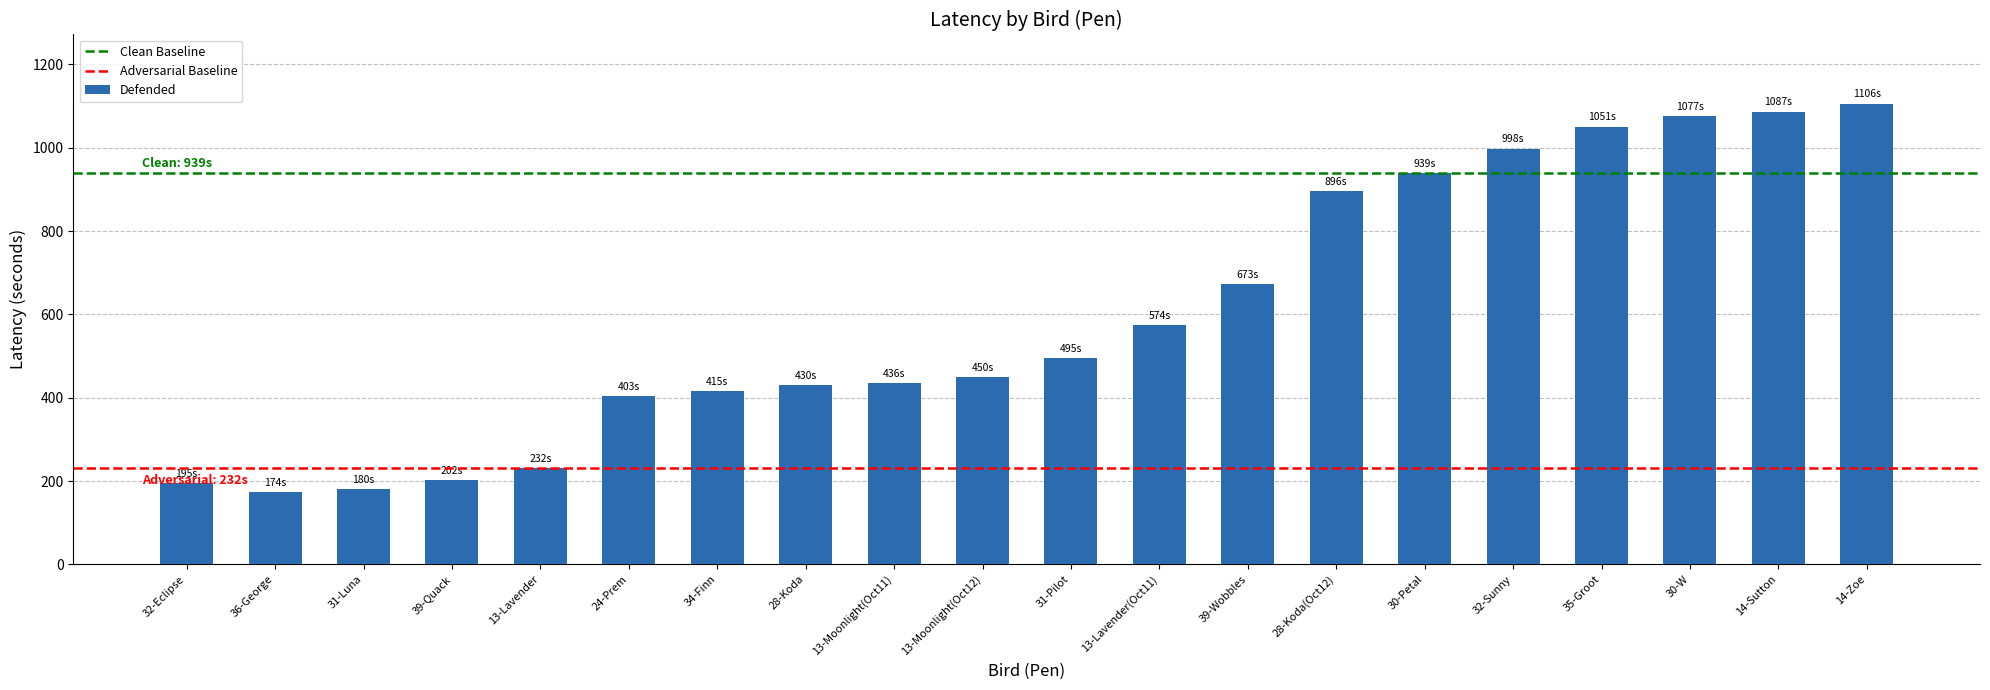

Where is the data nearest to the value 640?

39-Wobbles